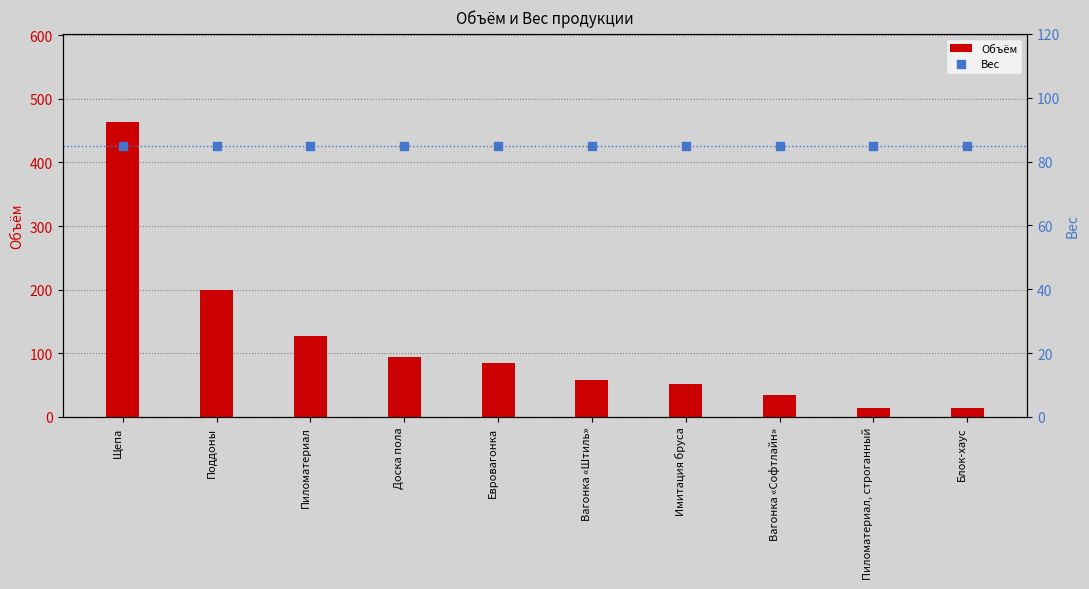

At how many categories does at least one series exceed 384?

1